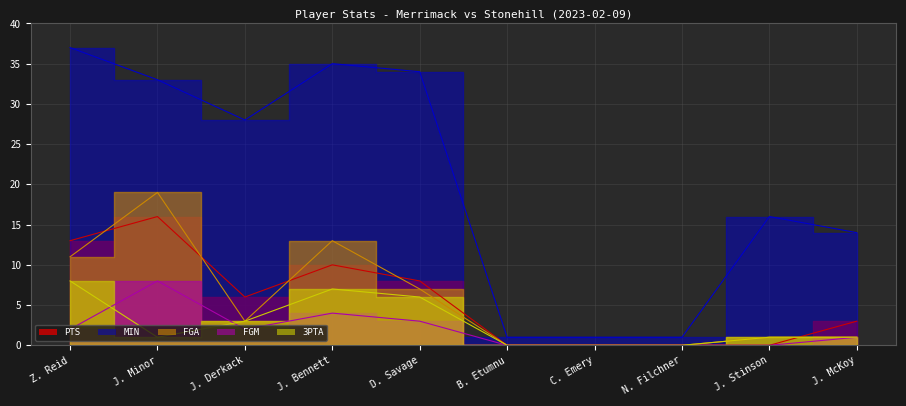

True or false: FGA has a value of 1 at J. McKoy.

True